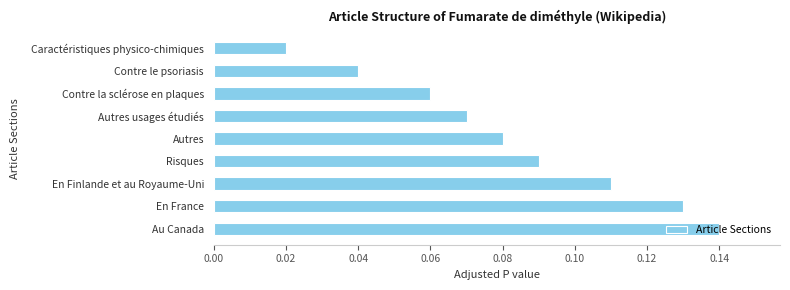

The value at En Finlande et au Royaume-Uni is 0.2. True or false?

False